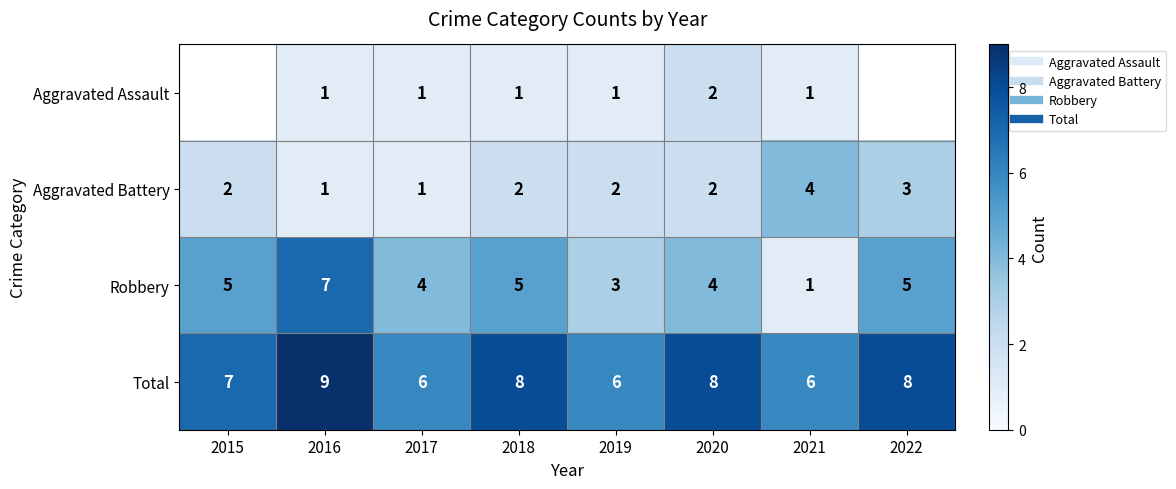

What is the approximate value of Aggravated Assault at 2017?

1.0